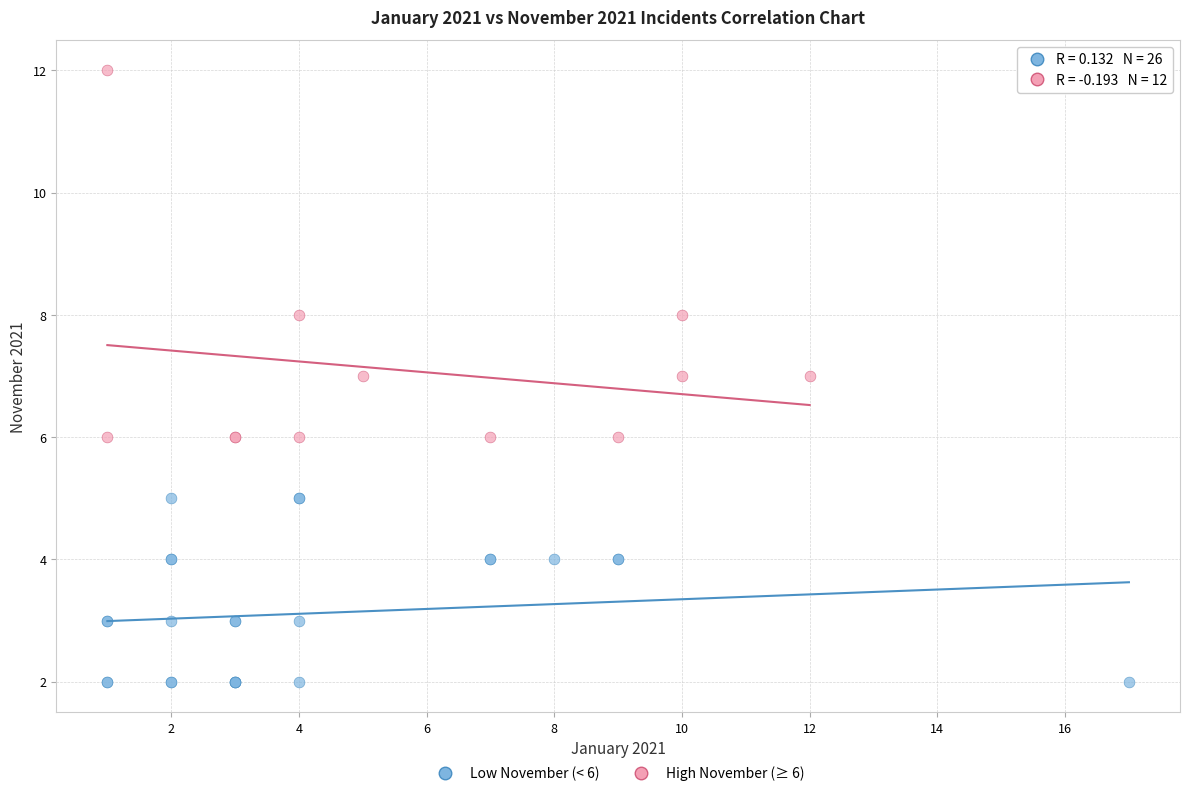

Which series has the largest Y range (max minus min)?

High November (≥ 6)